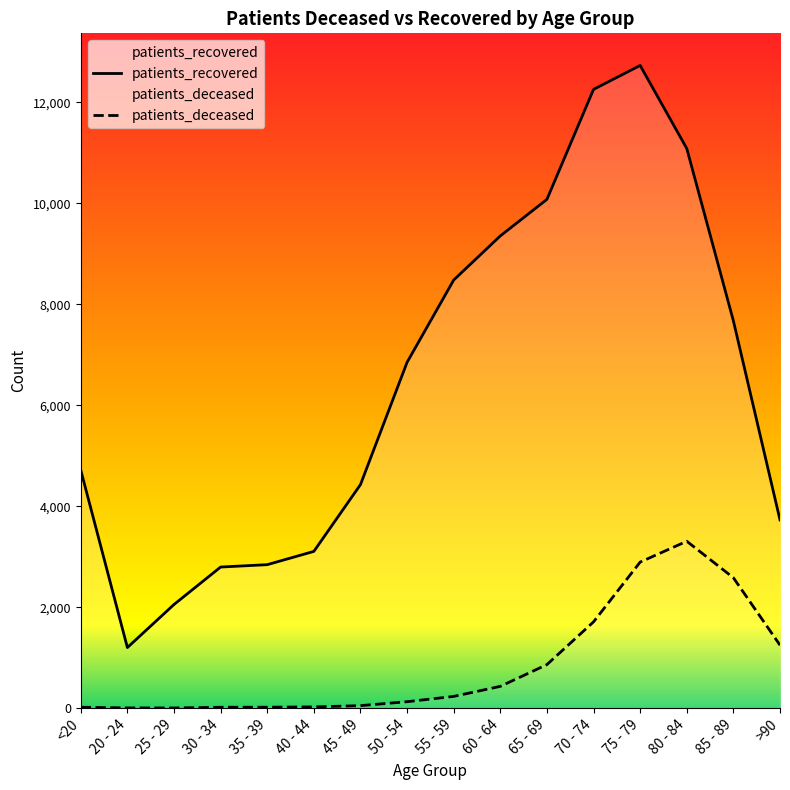

How many values in the patients_deceased series exceed 232?

7